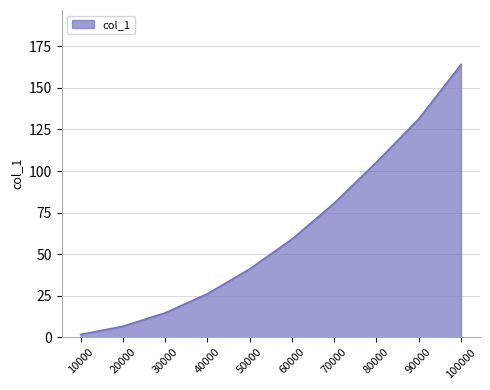

What is the approximate value at 70000?

80.6